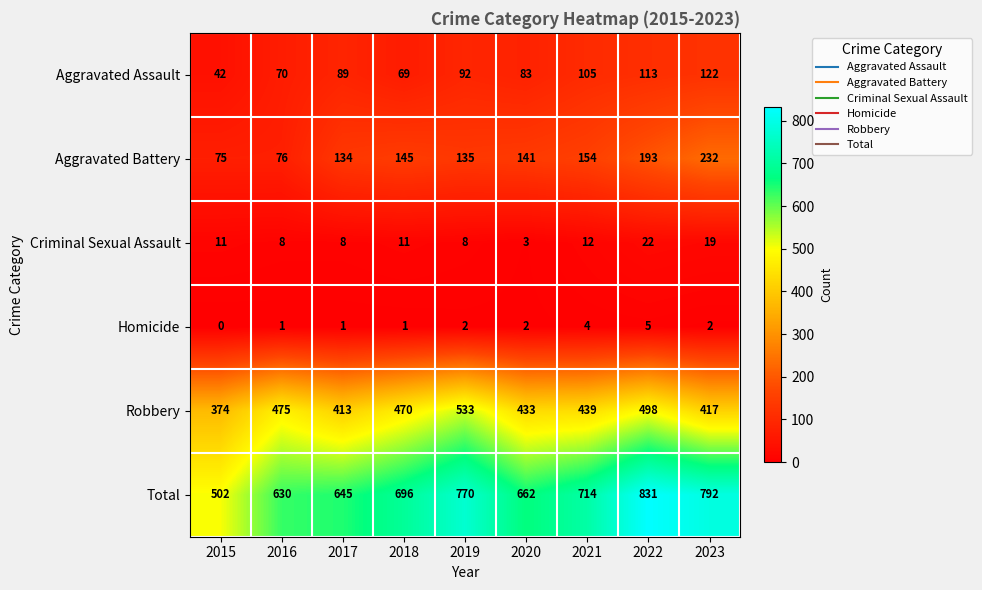

True or false: Aggravated Assault has a value of 122 at 2023.

True